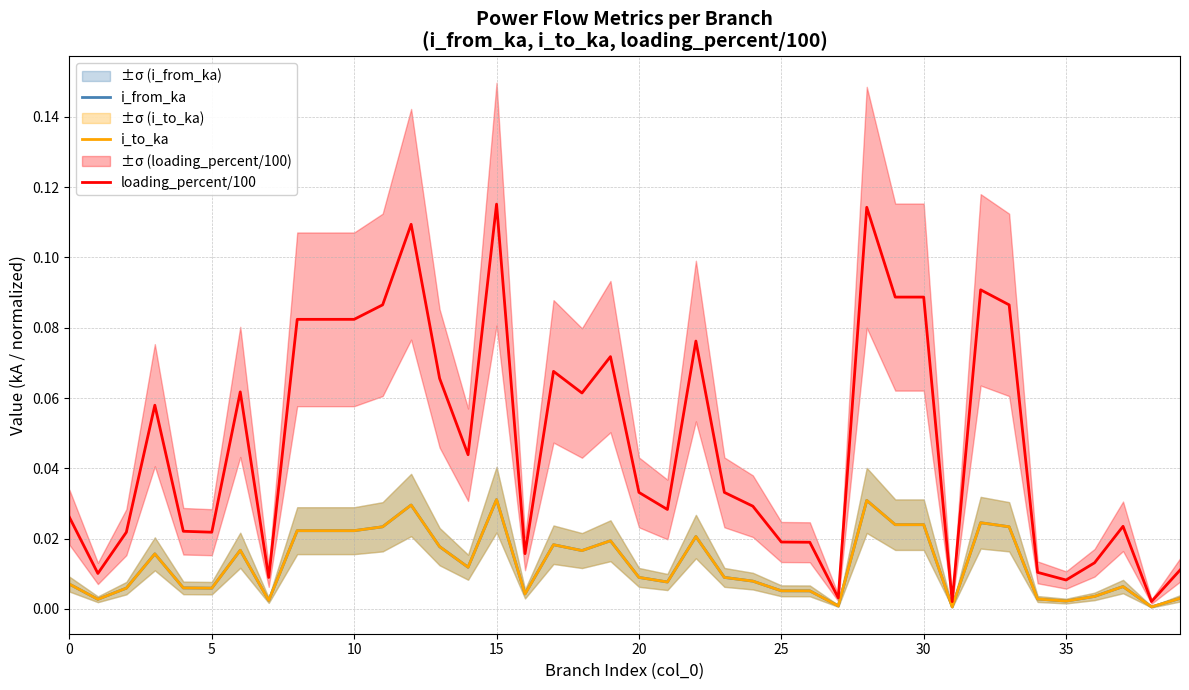

The i_to_ka series shows 0.0 at 17. True or false?

True